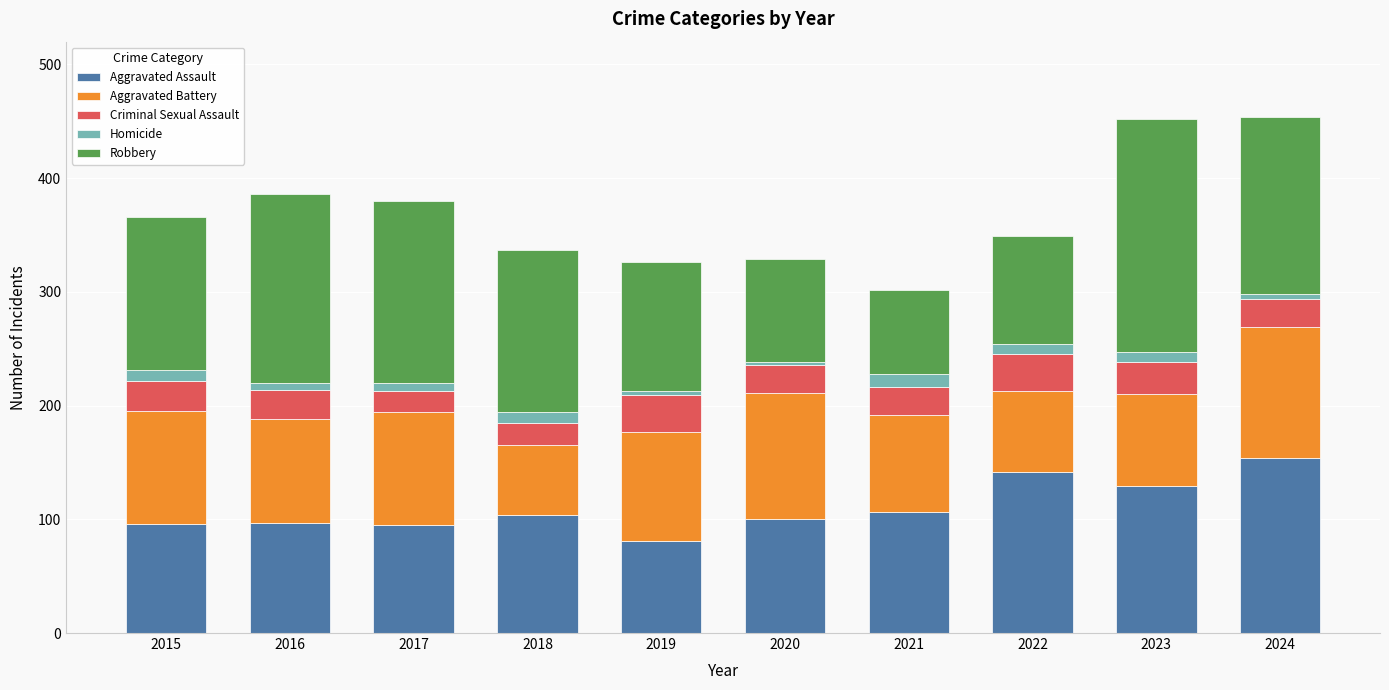

What is the sum of all Aggravated Assault values?

1104